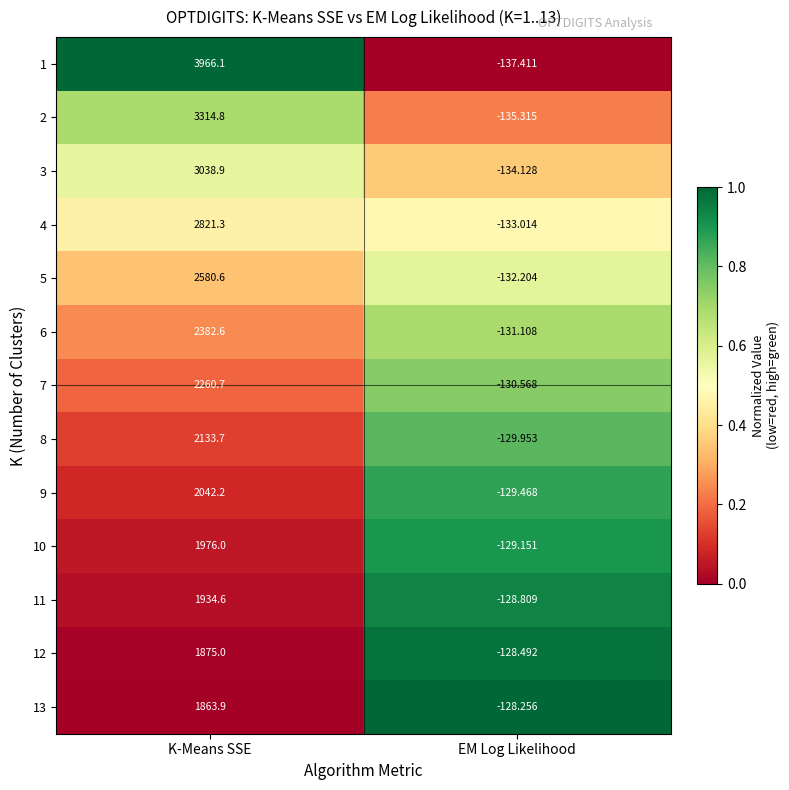

What is the maximum value shown in the chart?

3966.1